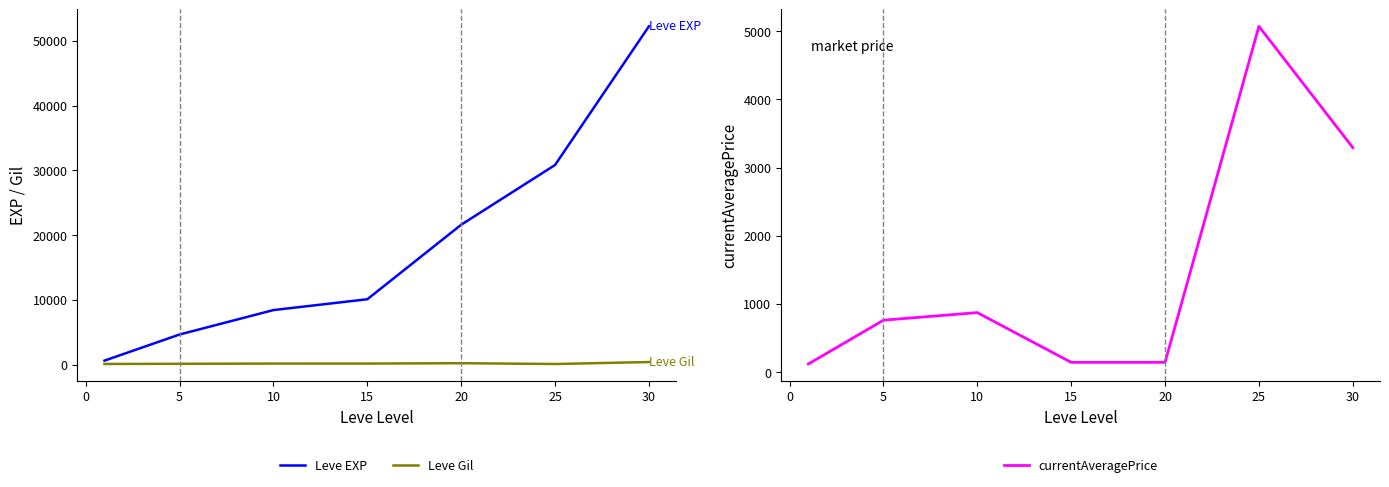

The value of currentAveragePrice at 25 is 5072.2. True or false?

True